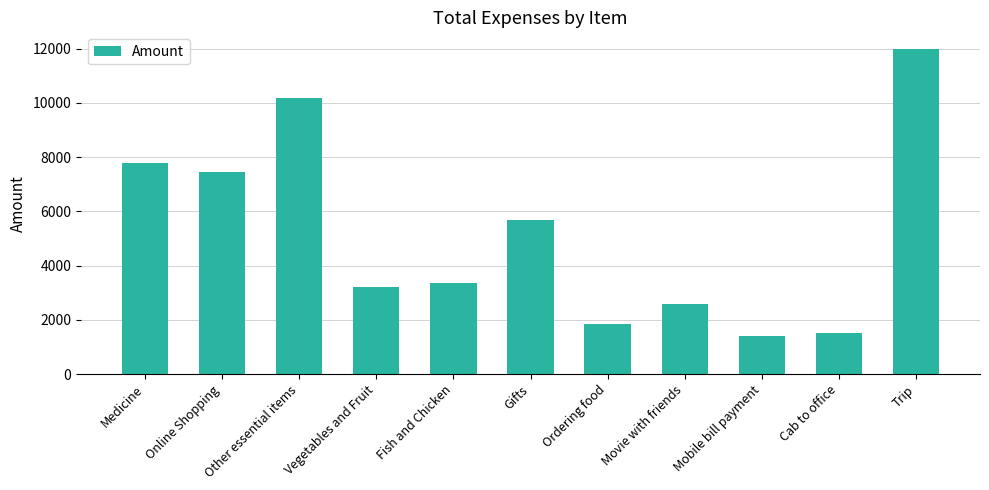

Is it true that the value at Cab to office is 2338.9?

False